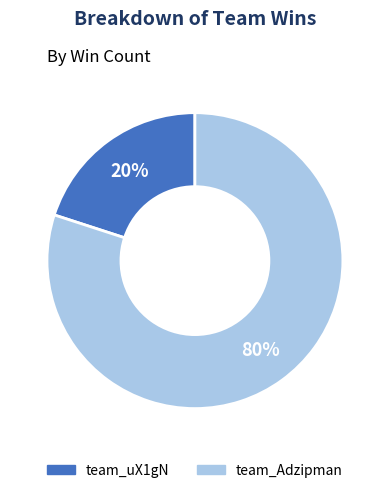

Rank the categories by value from highest to lowest.

team_Adzipman, team_uX1gN